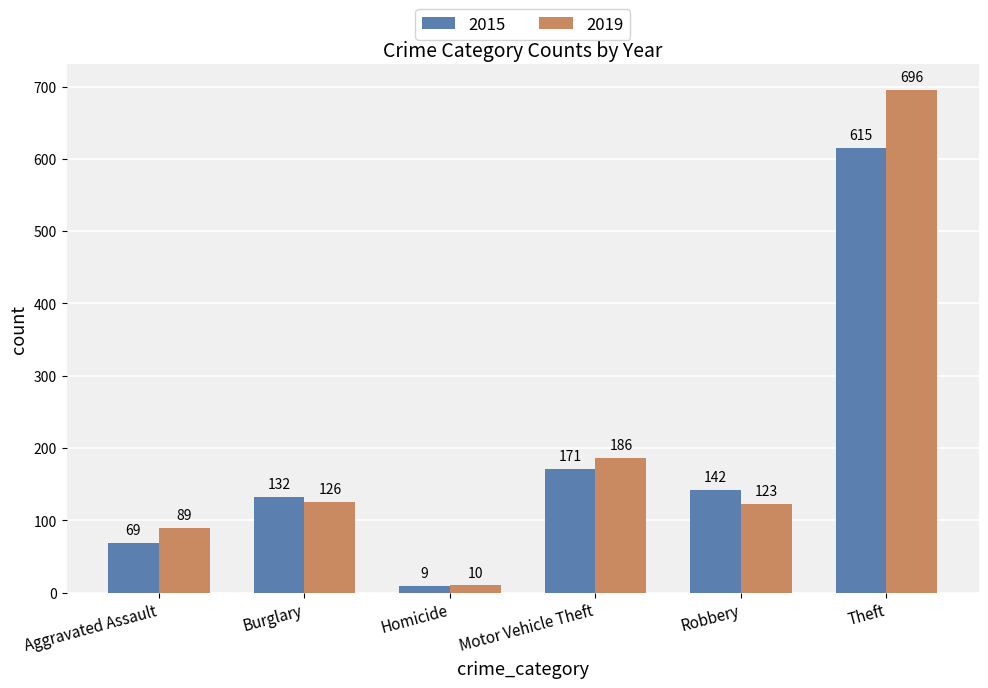

Reading left to right, transcribe all the data shown in this chart.

2015: 69	132	9	171	142	615
2019: 89	126	10	186	123	696